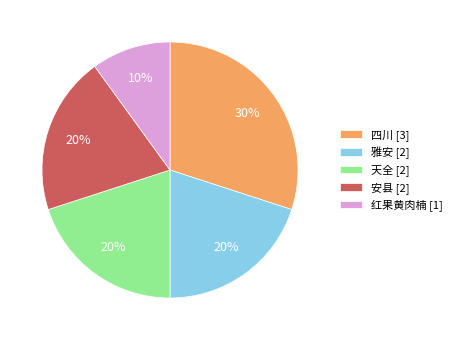

To the nearest percent, what is the combined percentage of 四川 [3] and 红果黄肉楠 [1]?

40%